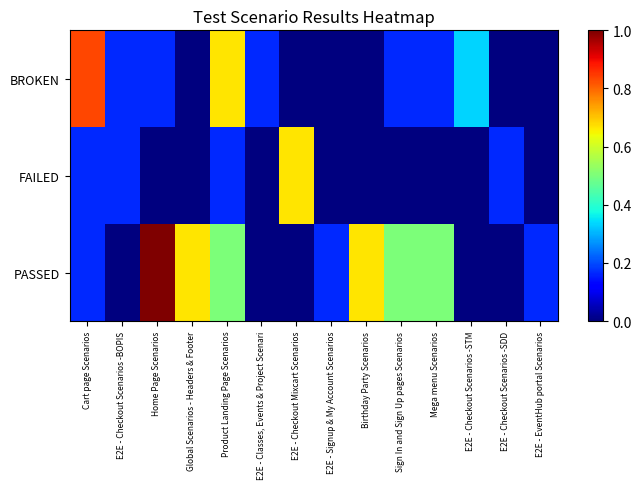

Which has a higher value, E2E - Checkout Scenarios -SDD or E2E - EventHub portal Scenarios?

E2E - Checkout Scenarios -SDD